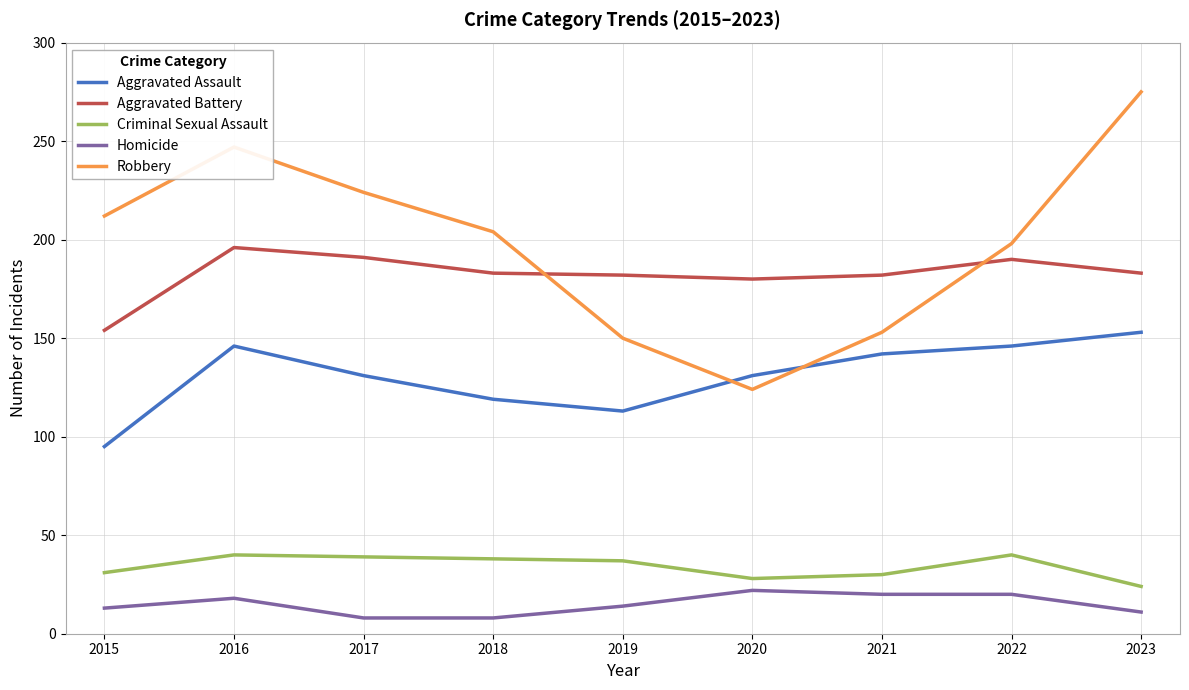

Which category has the highest value across all series?

2023